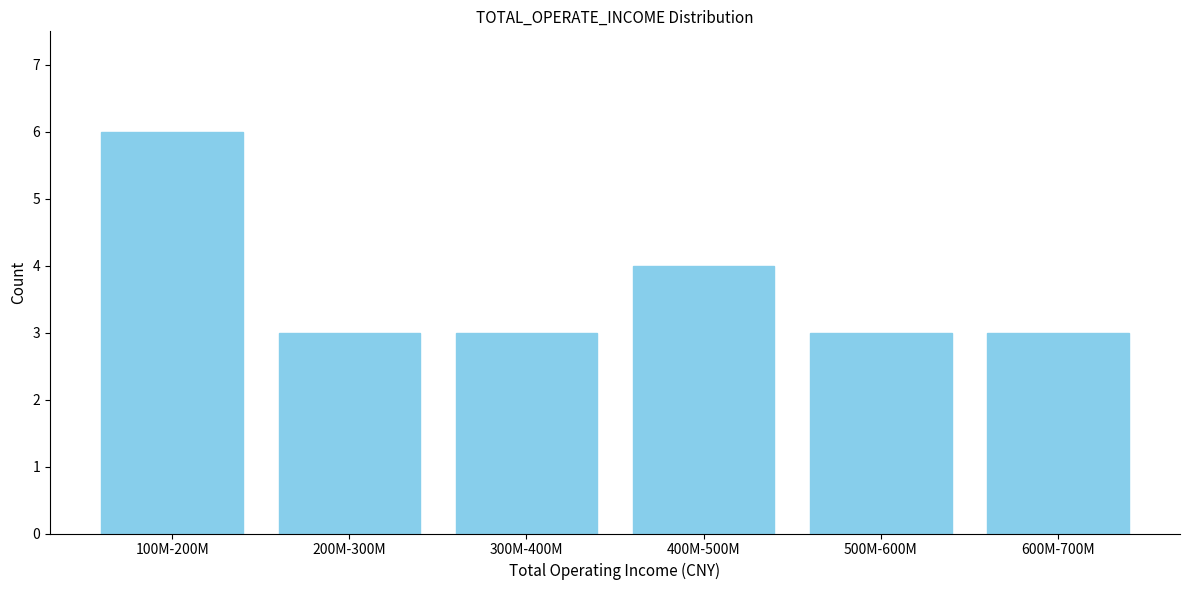

Reading right to left, transcribe all the data shown in this chart.

600M-700M=3	500M-600M=3	400M-500M=4	300M-400M=3	200M-300M=3	100M-200M=6